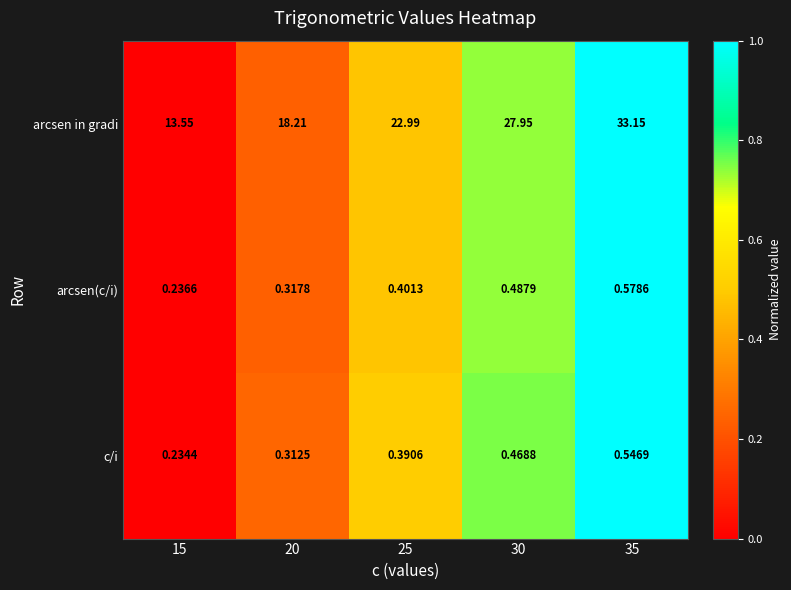

List the series in order of their peak value, highest first.

arcsen in gradi, arcsen(c/i), c/i